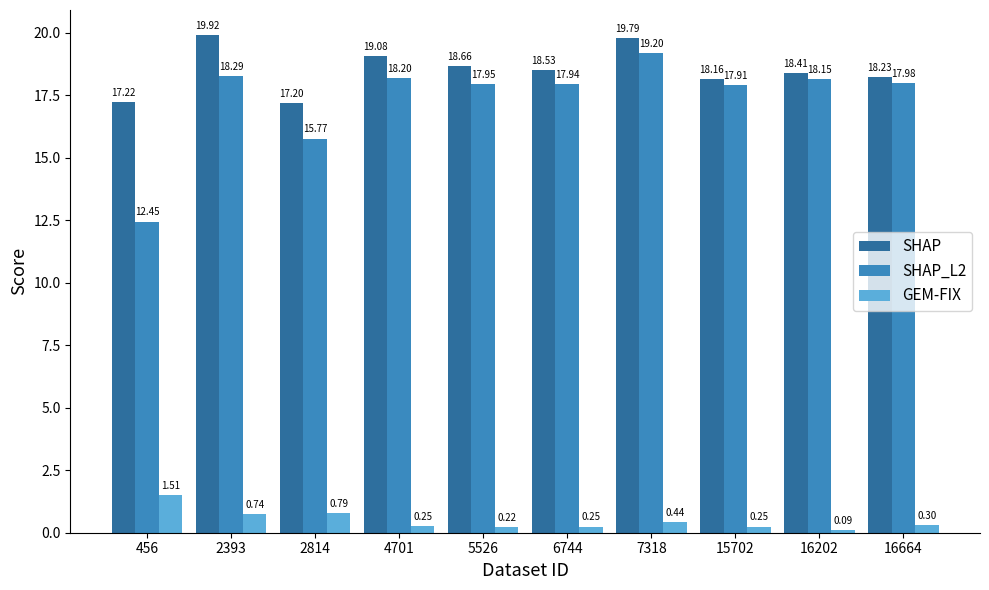

At which label does GEM-FIX reach its peak?

456